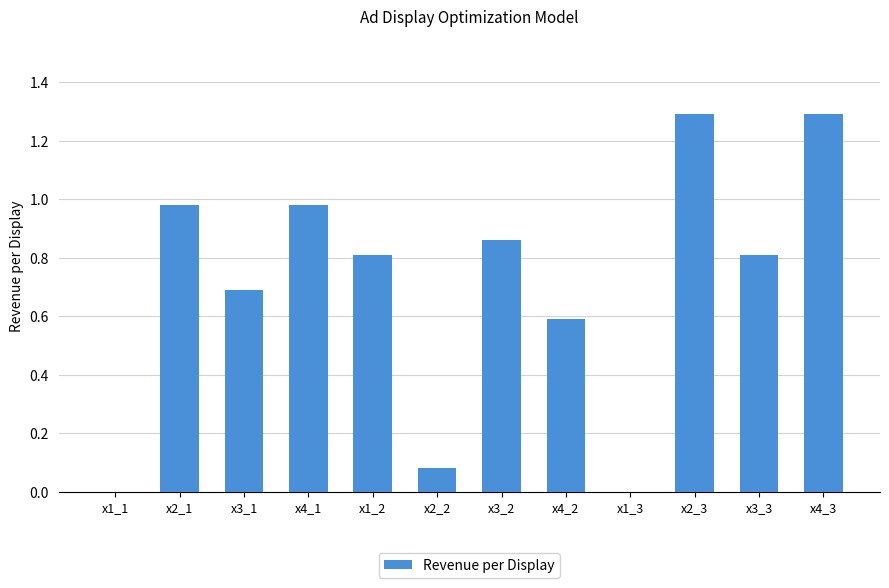

What is the maximum value shown in the chart?

1.3